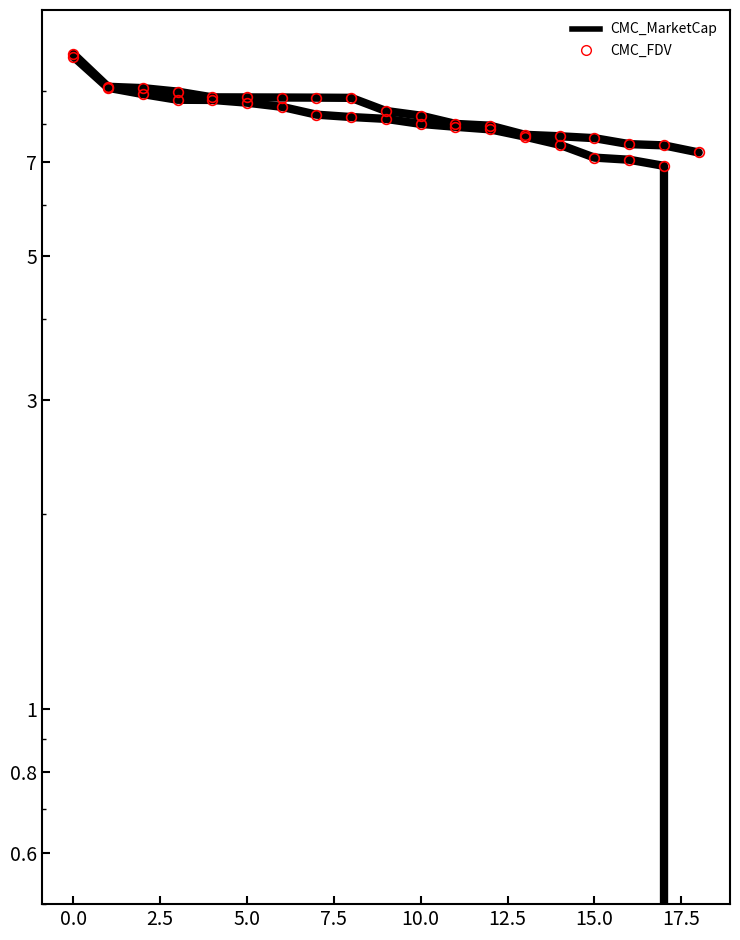

True or false: CMC_MarketCap markers and CMC_FDV markers intersect in this chart.

False